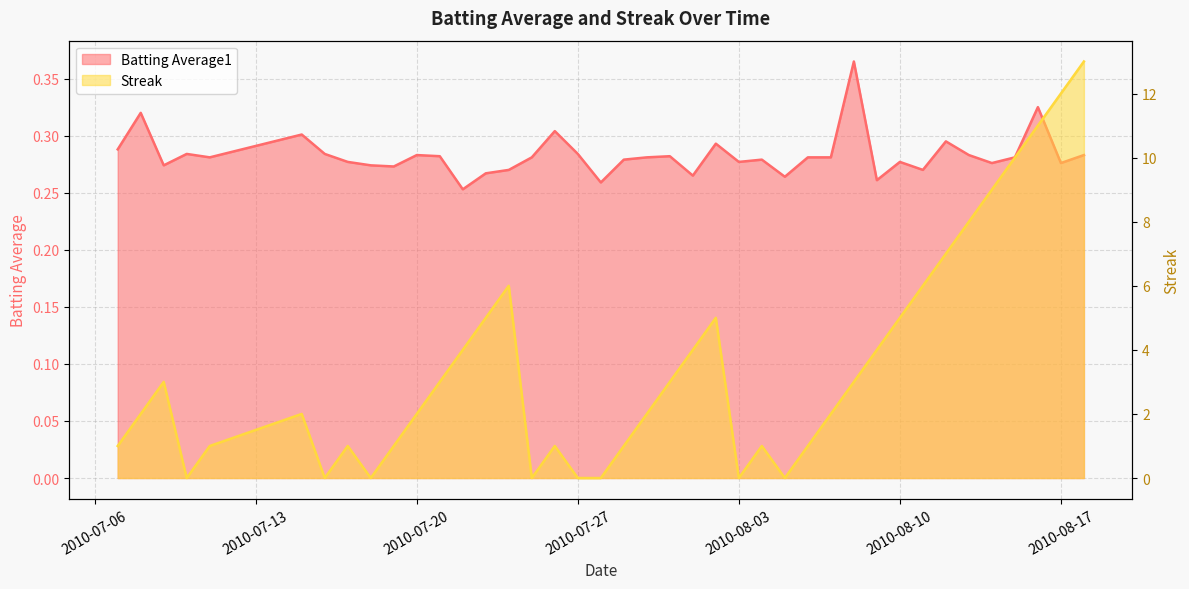

How many interior local valleys does the Streak series have?

6